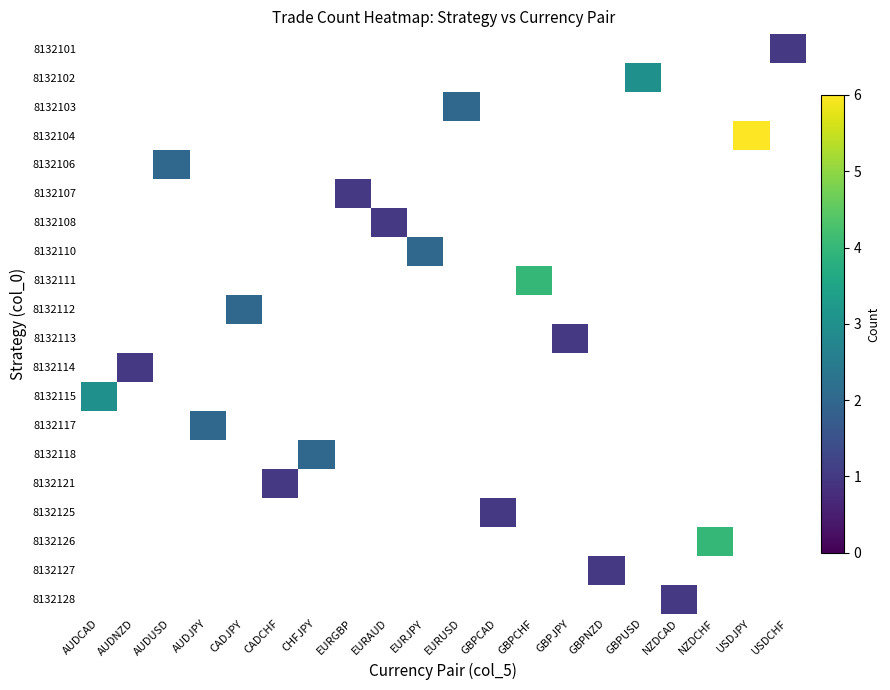

Is it true that 8132126 equals 2 at EURGBP?

False